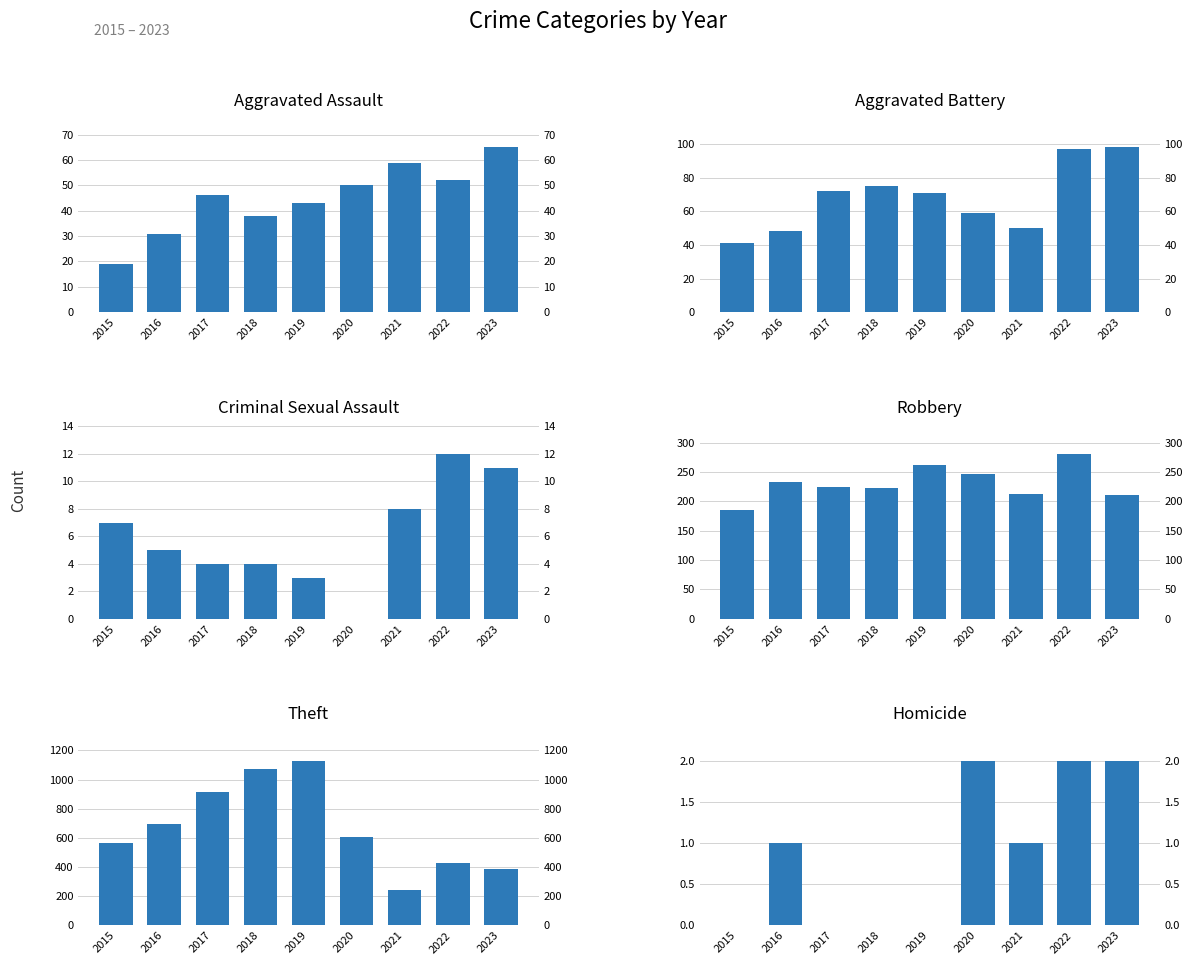

What is the value of the Aggravated Battery bar at the 9th from the left?

98